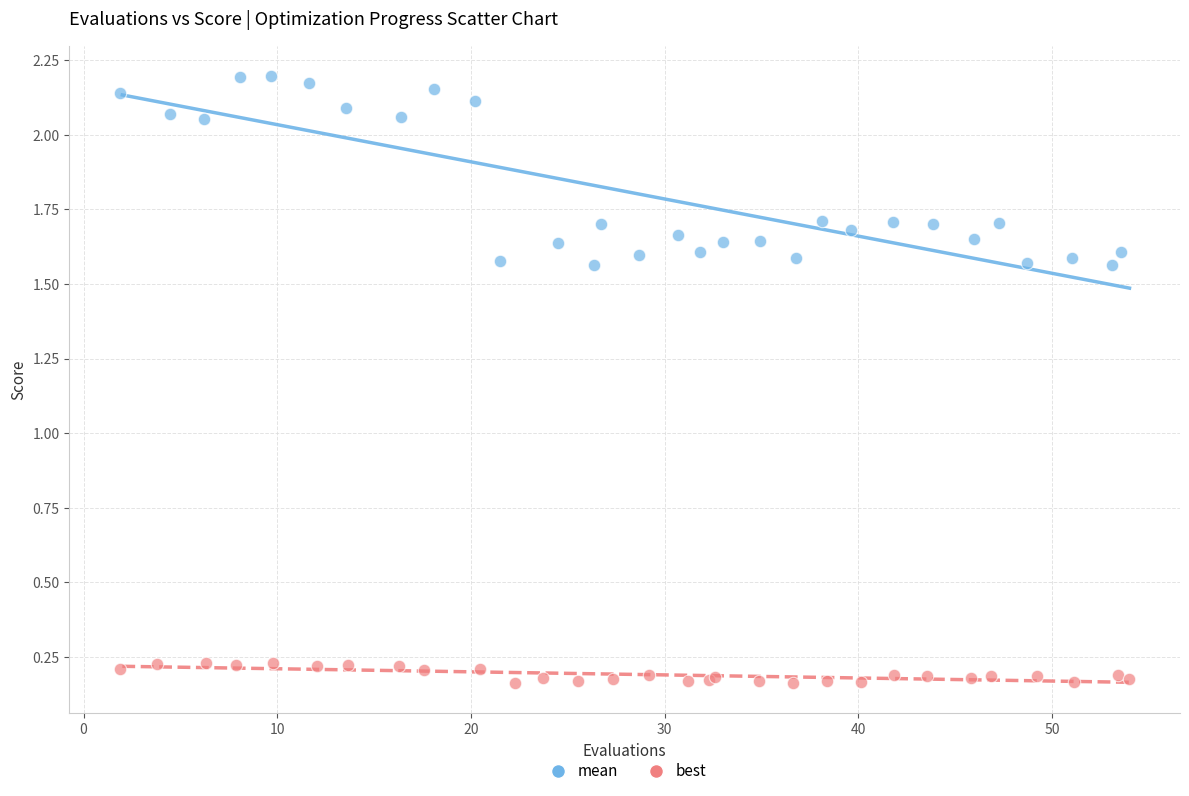

Which series contains the highest Y value?

mean